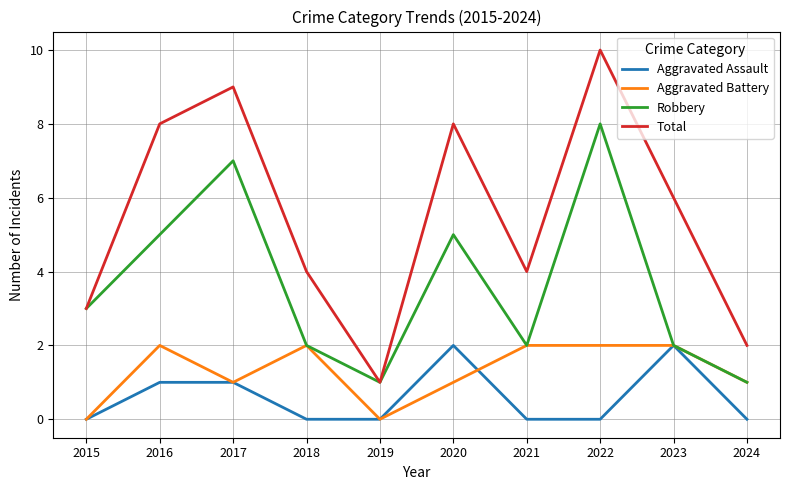

What is the maximum value shown in the chart?

10